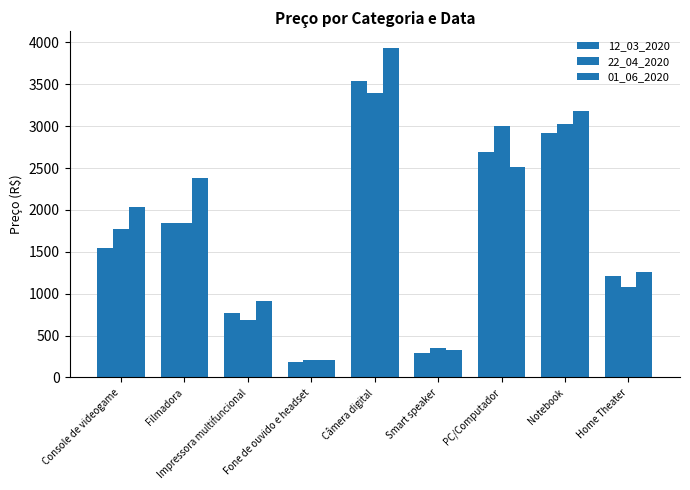

How many data points does each series have?

9